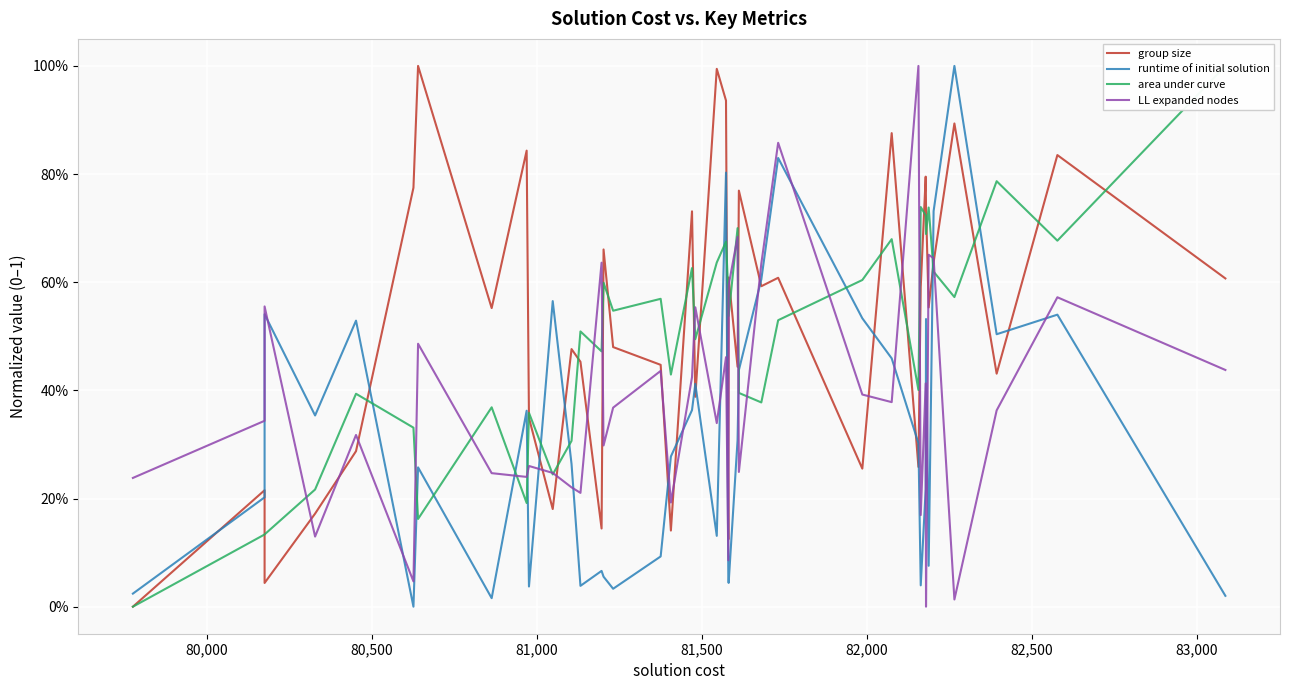

Reading left to right, list all the values displayed in this chart.

group size: 0.0	0.2	0.0	0.2	0.3	0.8	1.0	0.6	0.8	0.3	0.2	0.5	0.5	0.1	0.7	0.5	0.4	0.1	0.7	0.4	1.0	0.9	0.1	0.6	0.4	0.8	0.6	0.6	0.3	0.9	0.3	0.6	0.8	0.7	0.6	0.6	0.9	0.4	0.8	0.6
runtime of initial solution: 0.0	0.2	0.5	0.4	0.5	0.0	0.3	0.0	0.4	0.0	0.6	0.3	0.0	0.1	0.1	0.0	0.1	0.3	0.4	0.4	0.1	0.8	0.1	0.0	0.3	0.4	0.6	0.8	0.5	0.5	0.3	0.0	0.2	0.5	0.1	0.7	1.0	0.5	0.5	0.0
area under curve: 0.0	0.1	0.1	0.2	0.4	0.3	0.2	0.4	0.2	0.4	0.2	0.3	0.5	0.5	0.6	0.5	0.6	0.4	0.6	0.5	0.6	0.7	0.6	0.5	0.7	0.4	0.4	0.5	0.6	0.7	0.4	0.7	0.7	0.7	0.7	0.6	0.6	0.8	0.7	1.0
LL expanded nodes: 0.2	0.3	0.6	0.1	0.3	0.0	0.5	0.2	0.2	0.3	0.2	0.2	0.2	0.6	0.3	0.4	0.4	0.2	0.4	0.6	0.3	0.5	0.1	0.6	0.7	0.2	0.6	0.9	0.4	0.4	1.0	0.2	0.4	0.0	0.7	0.6	0.0	0.4	0.6	0.4